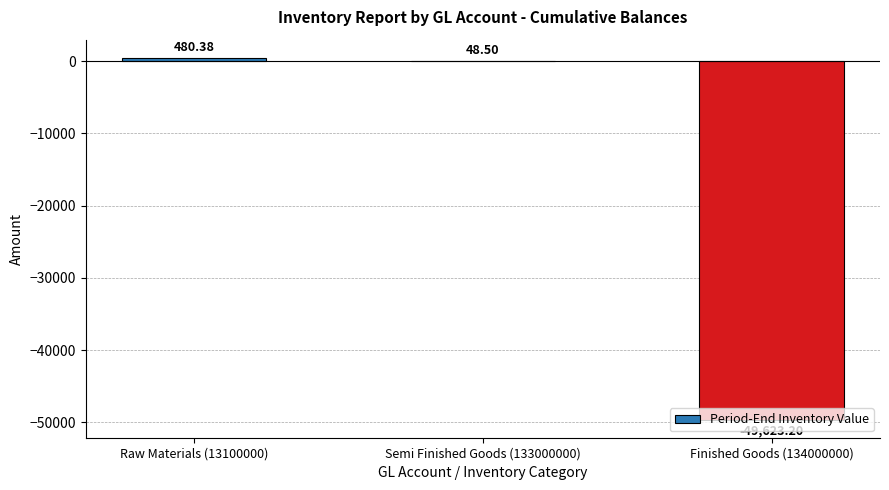

What is the change in value from Raw Materials (13100000) to Finished Goods (134000000)?

-50103.6